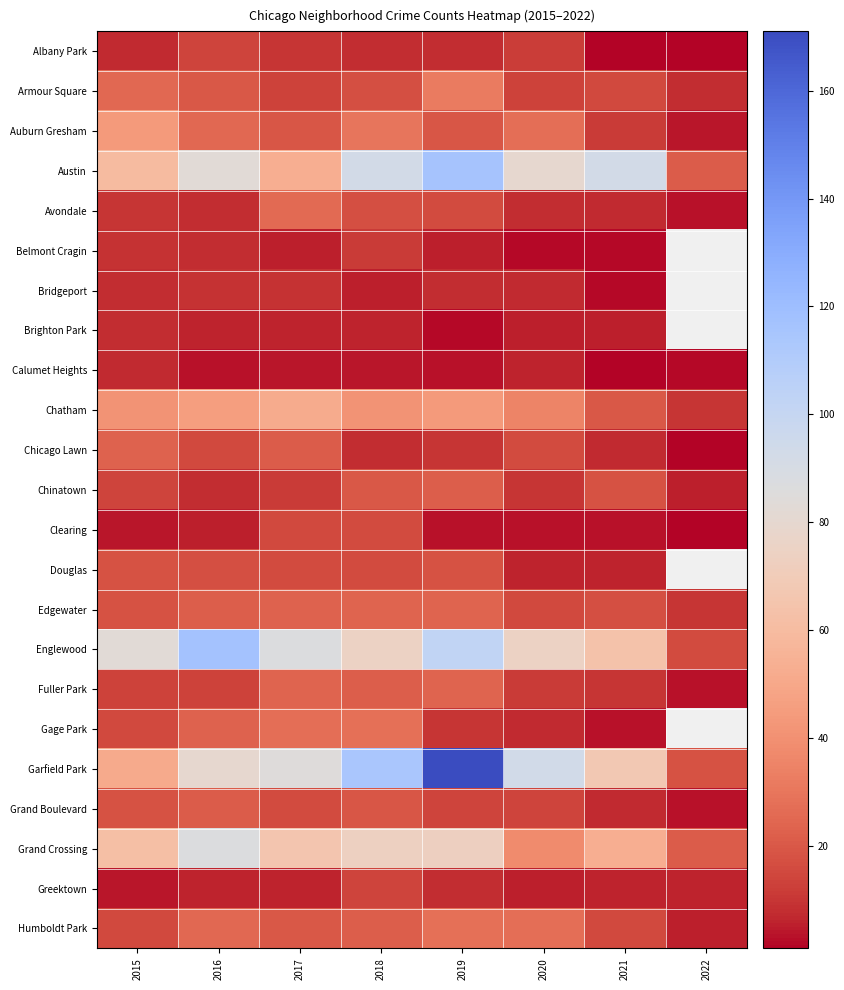

The Grand Crossing series shows 13.9 at 2017. True or false?

False